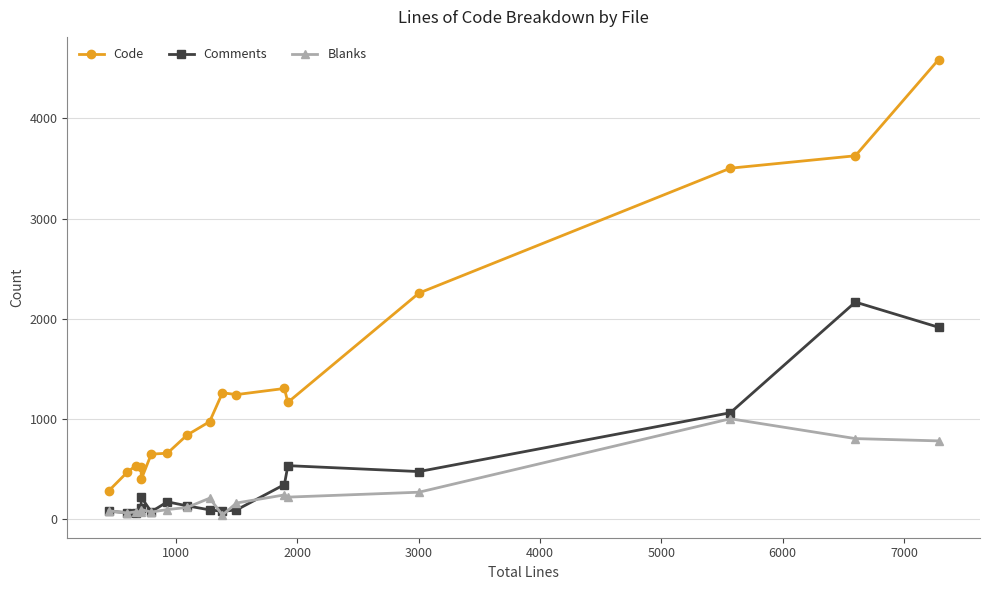

True or false: Code and Comments cross at least once.

False